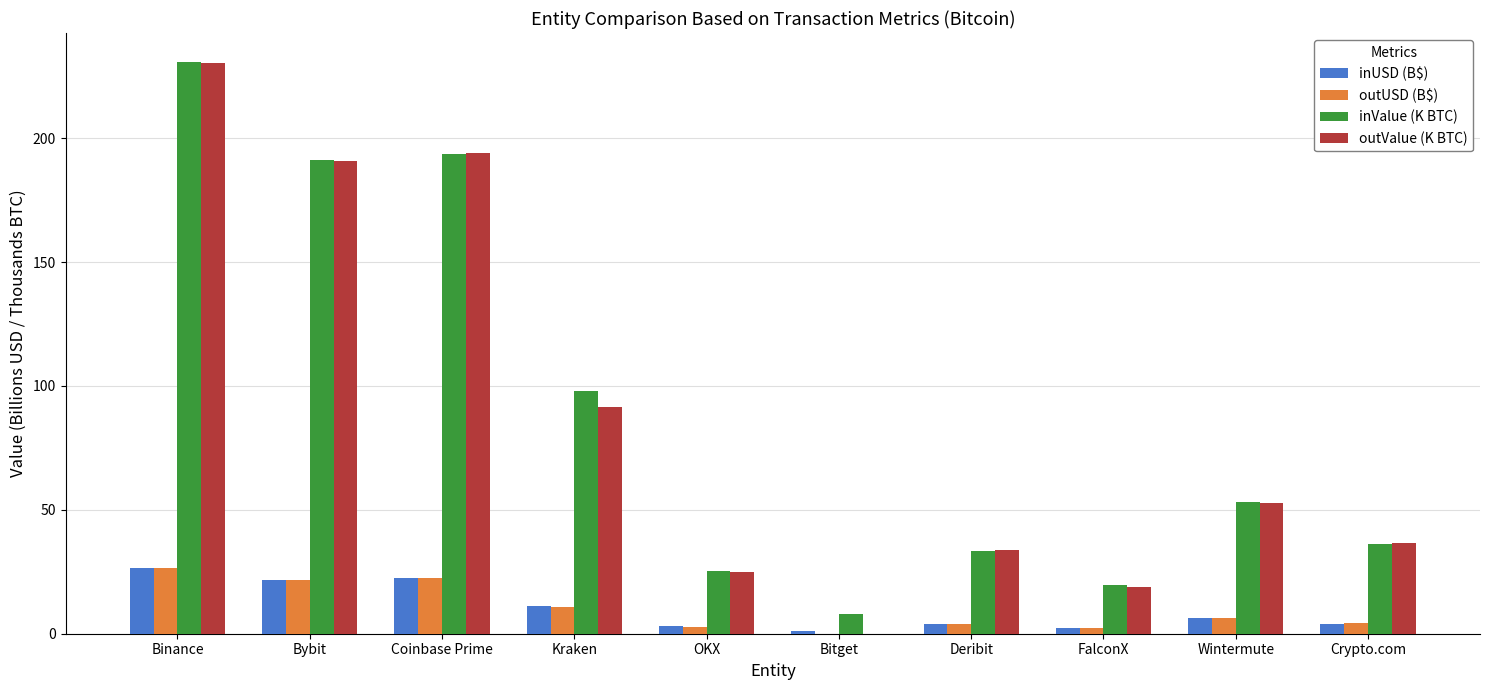

The value of inValue (K BTC) at Deribit is 33.6. True or false?

True